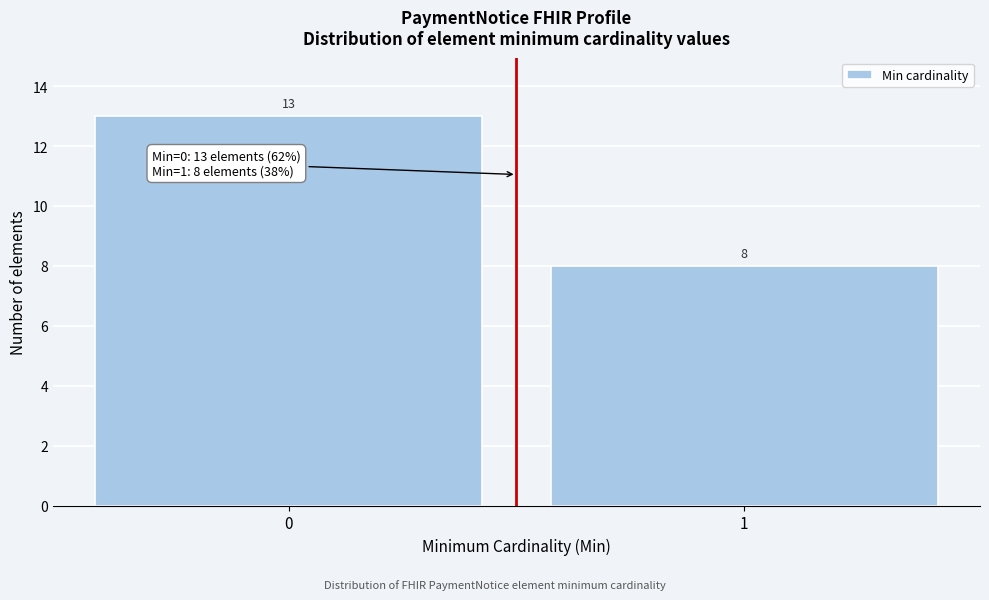

Reading left to right, extract all data points from this chart.

13	8